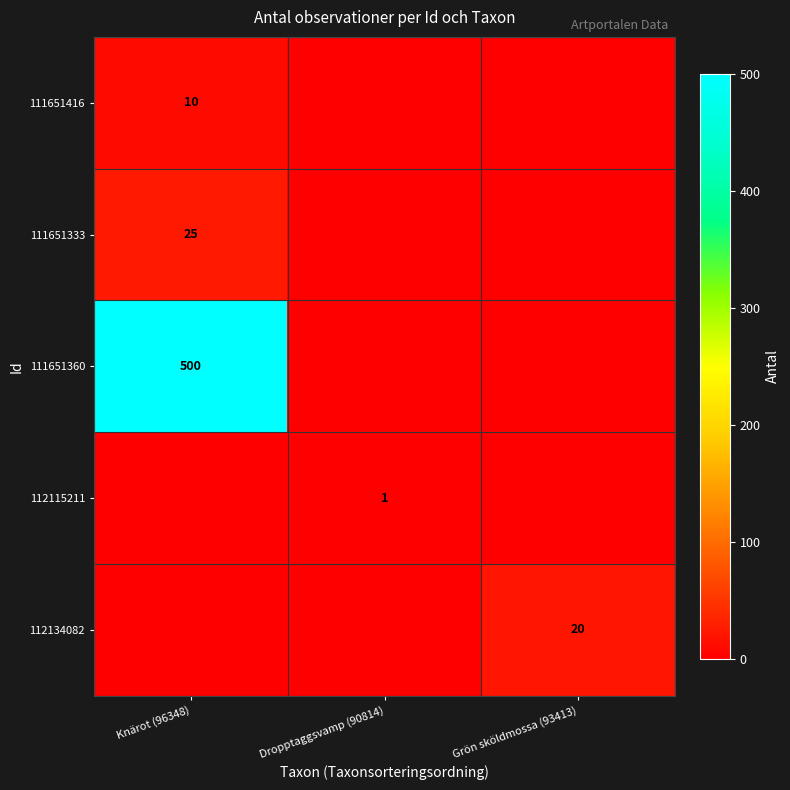

What is the total value across all series at Dropptaggsvamp (90814)?

1